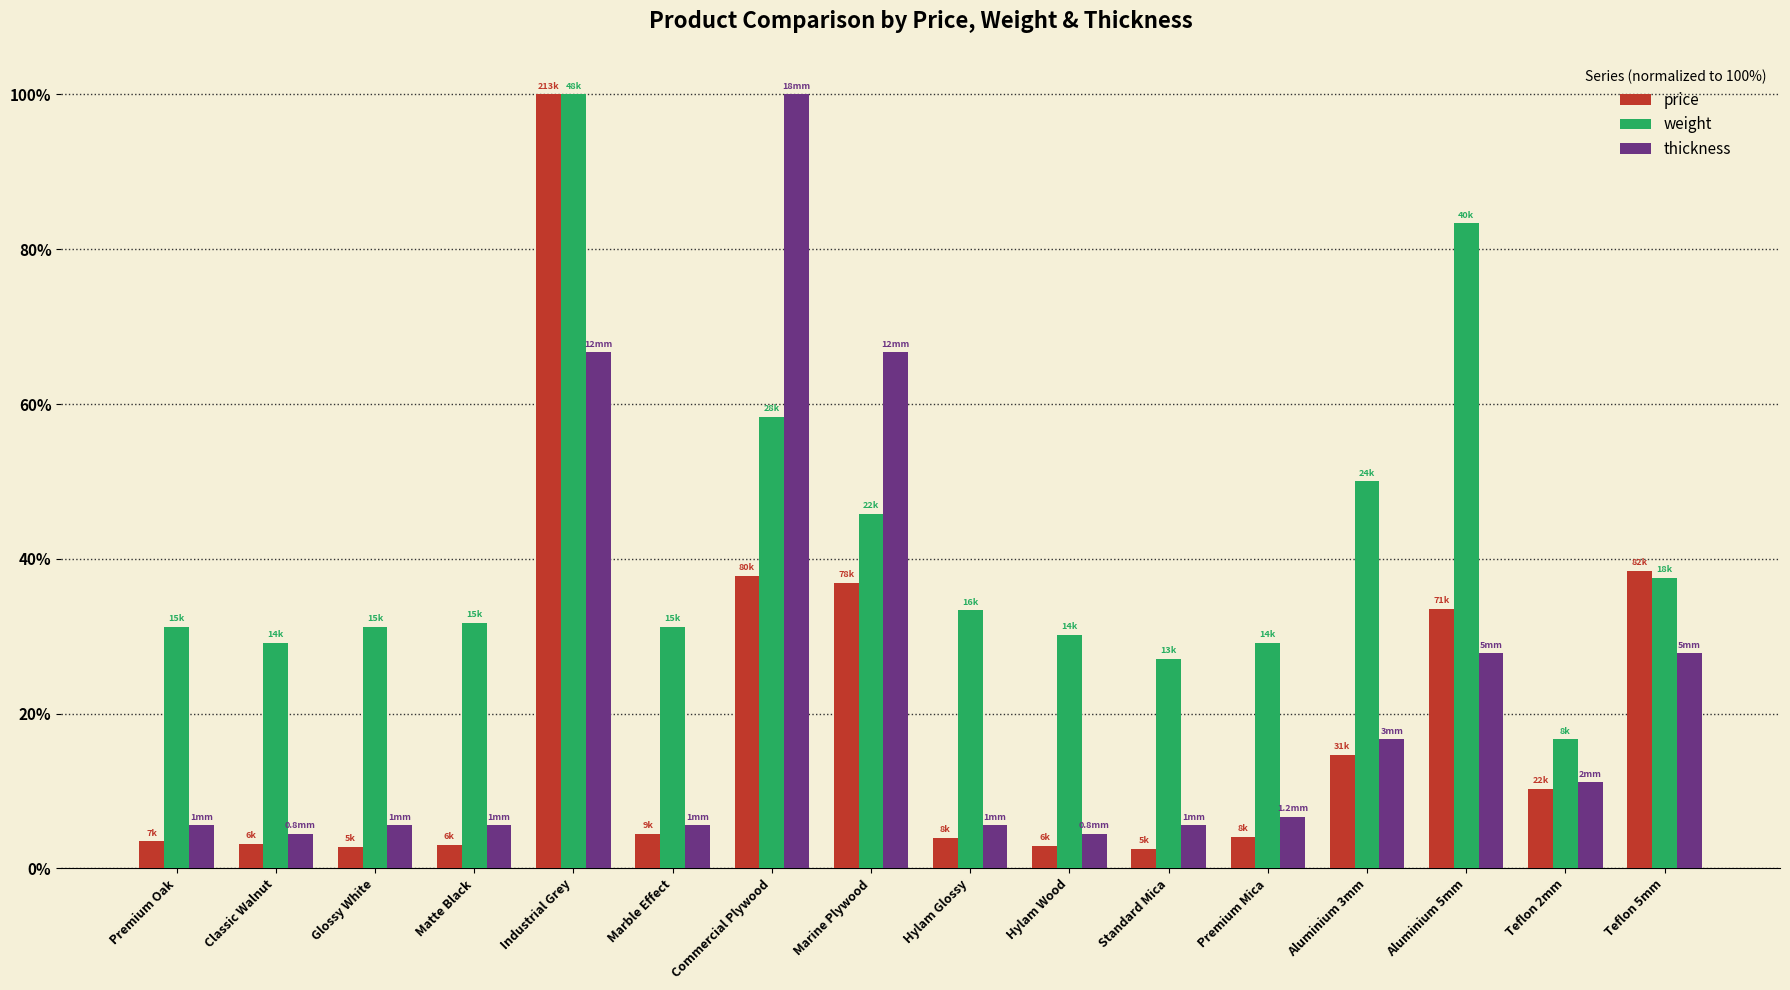

Which series changed the most between Glossy White and Industrial Grey?

price